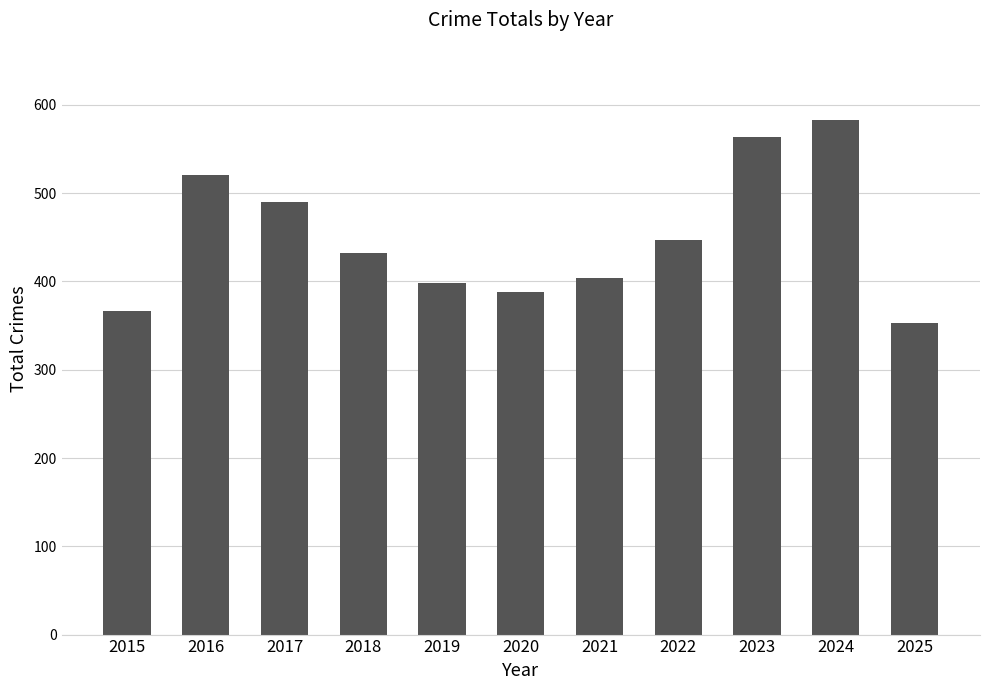

Which has a higher value, 2017 or 2019?

2017